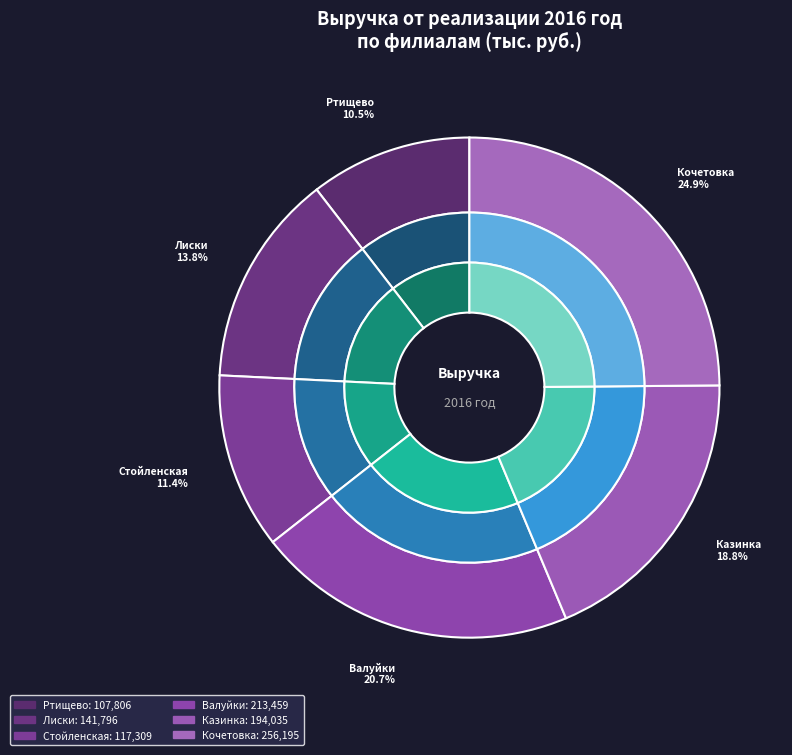

Which slice is the smallest?

Ртищево